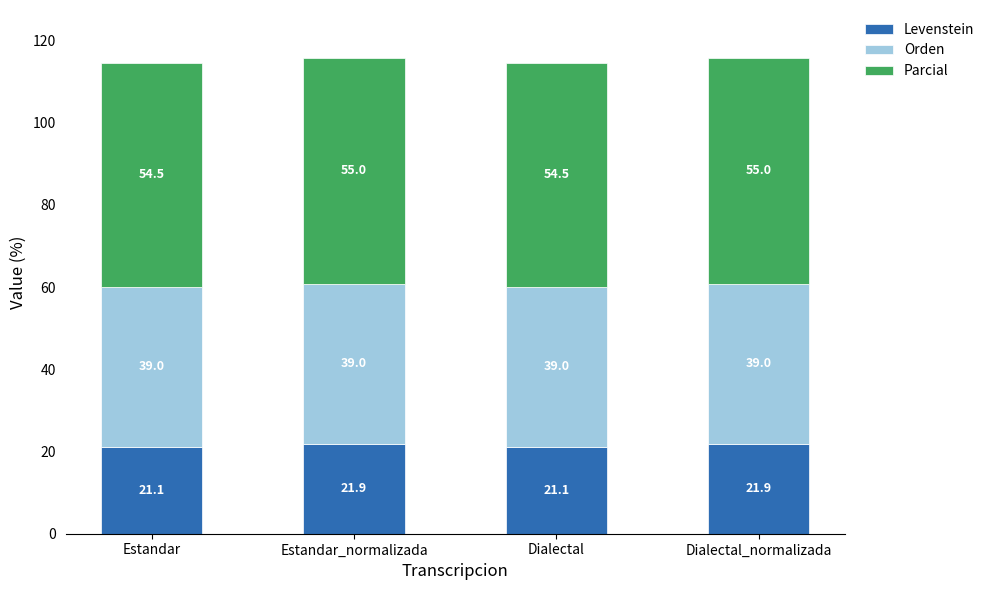

Reading left to right, transcribe the values for Levenstein.

Estandar=21.1	Estandar_normalizada=21.9	Dialectal=21.1	Dialectal_normalizada=21.9